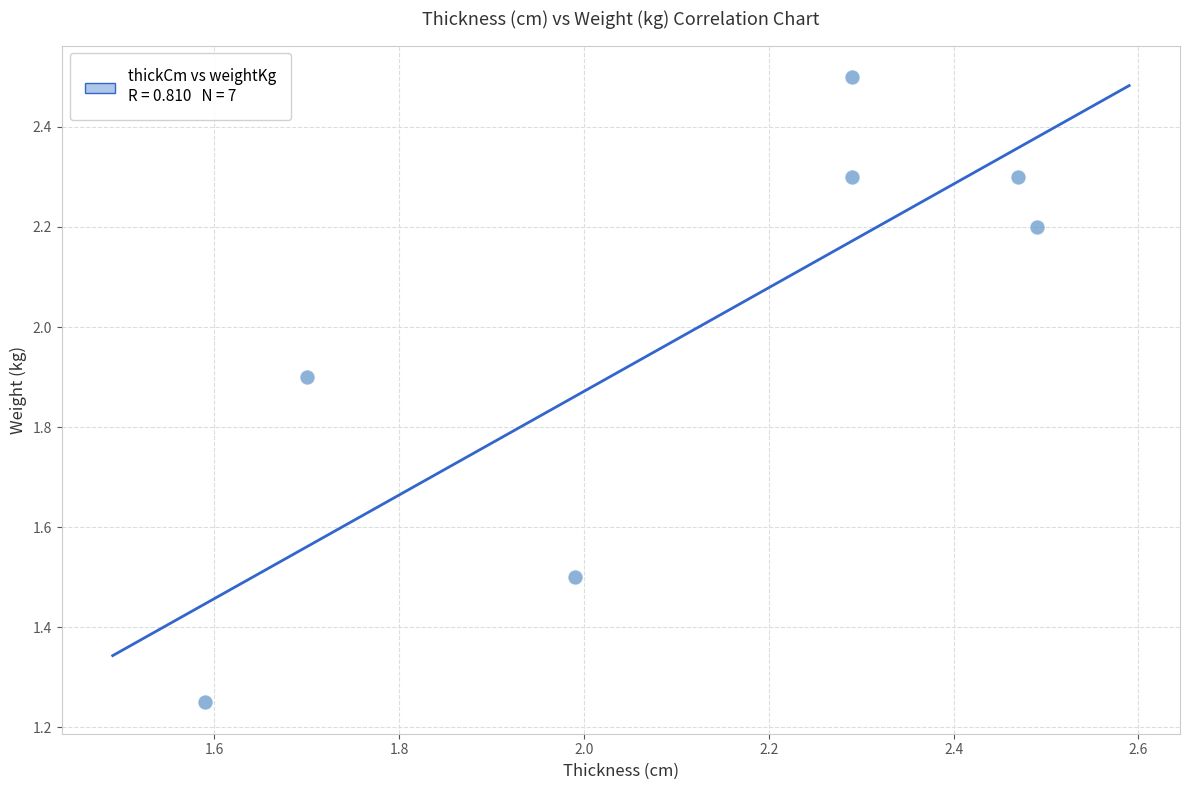

What is the range of X values (max minus min)?

0.9